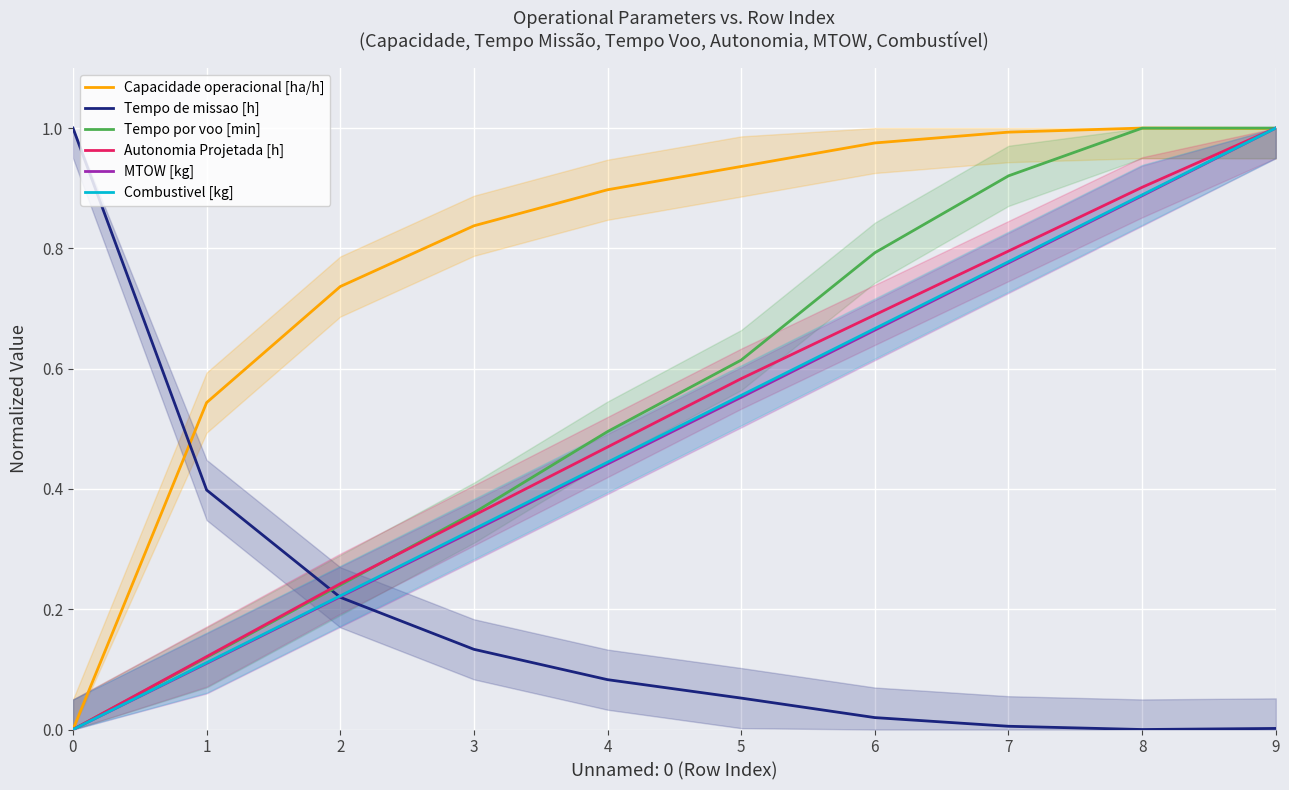

What is the difference between the maximum and minimum values in the MTOW [kg] series?

1.0